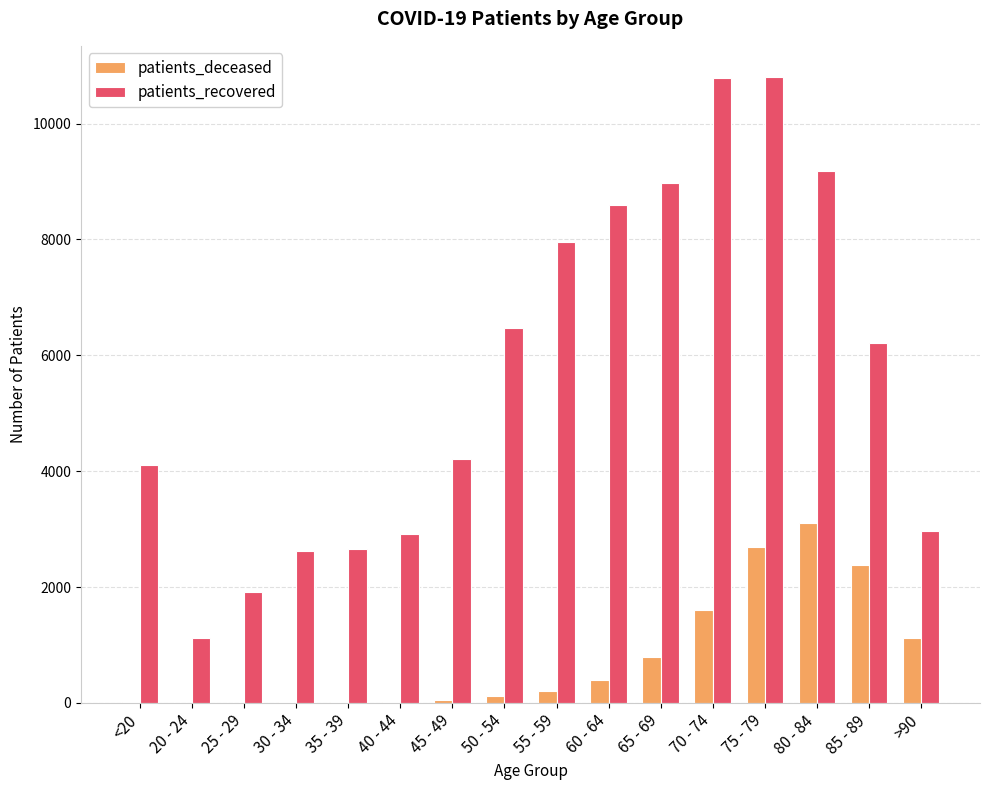

The value of patients_recovered at 70 - 74 is 10794. True or false?

True